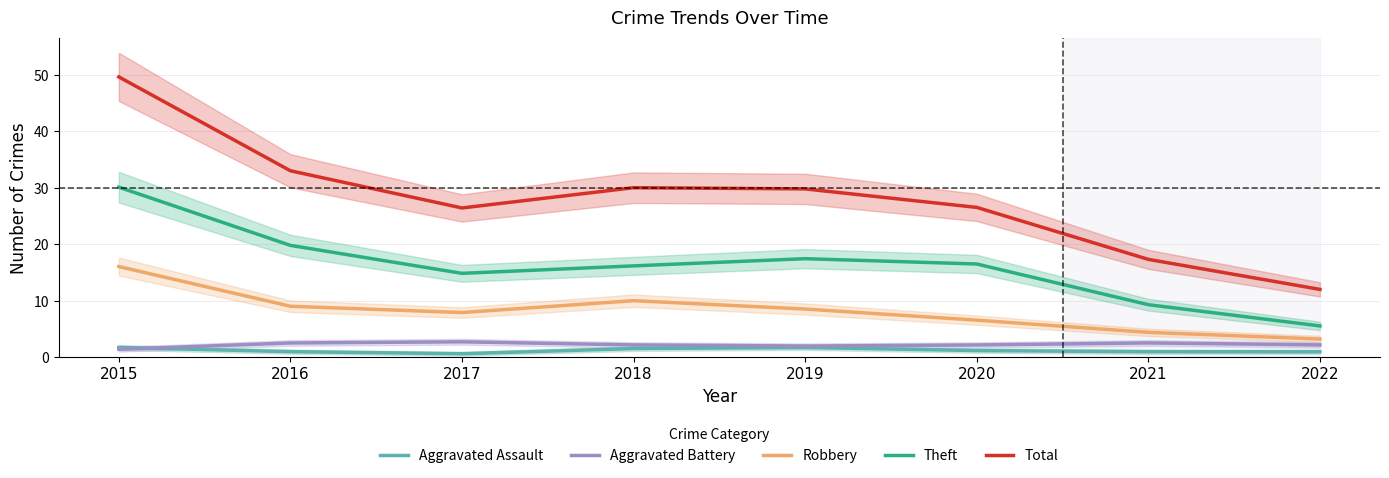

True or false: Theft and Robbery intersect in this chart.

False